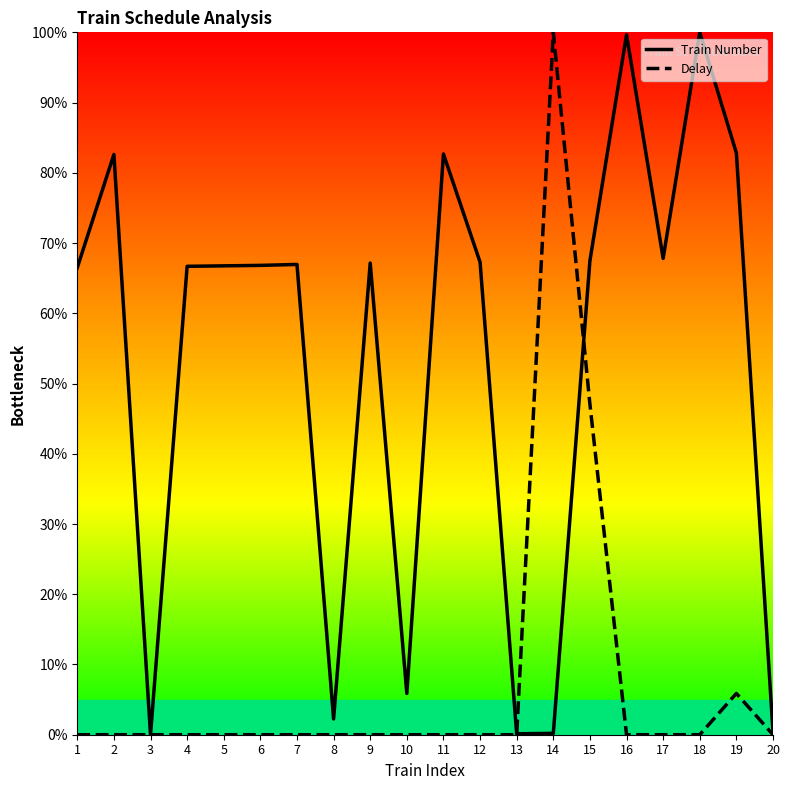

The value of Delay at 16 is 68.9. True or false?

False